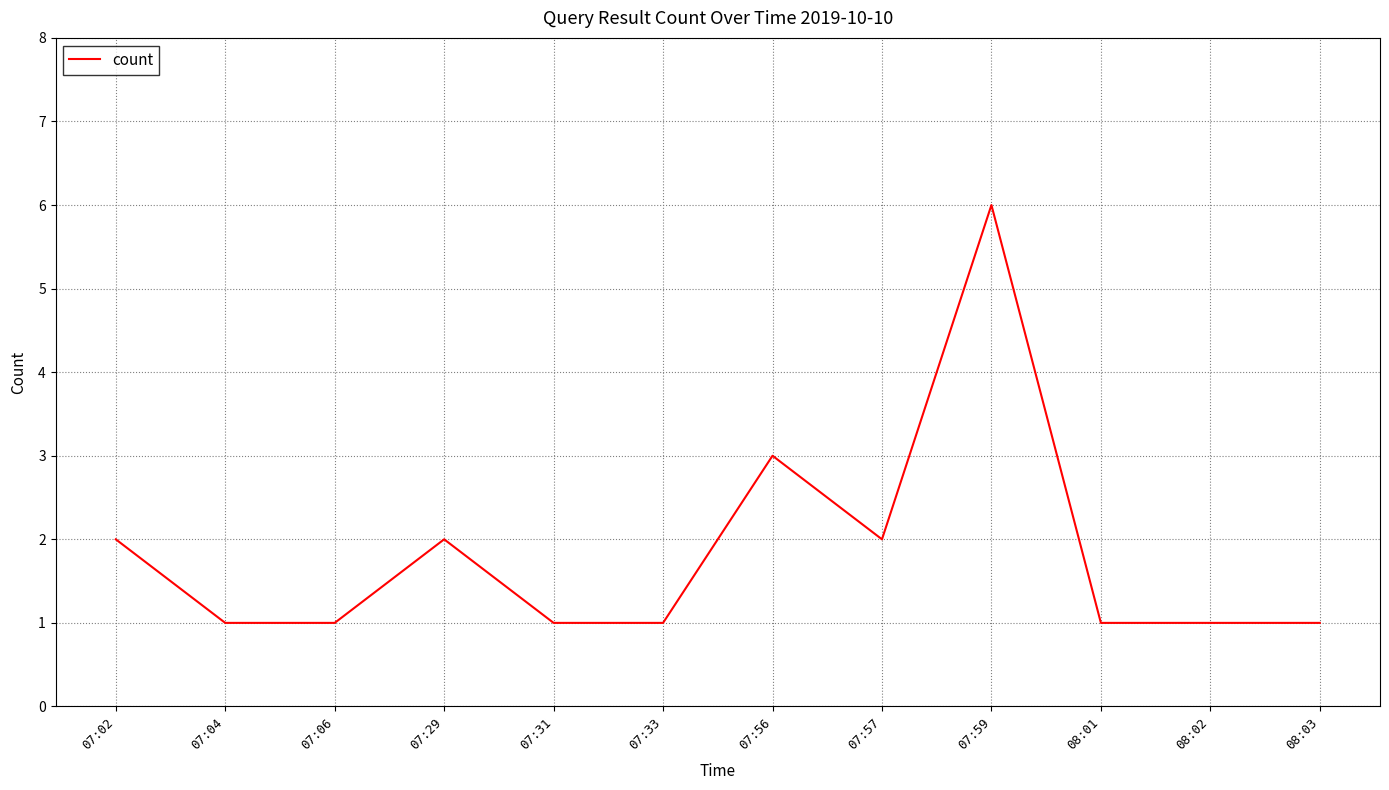

What is the smallest value displayed?

1